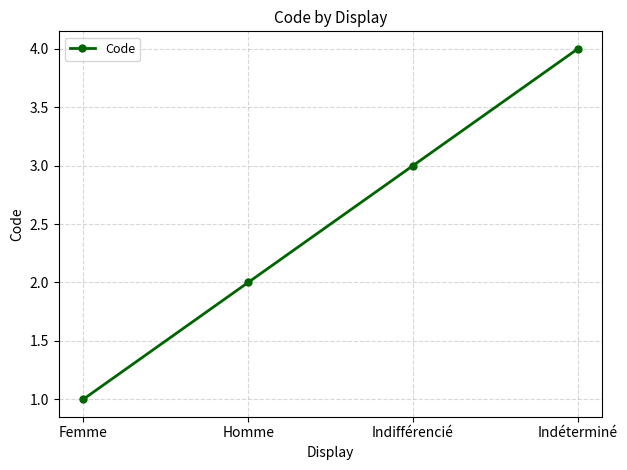

Read the value at Indifférencié.

3